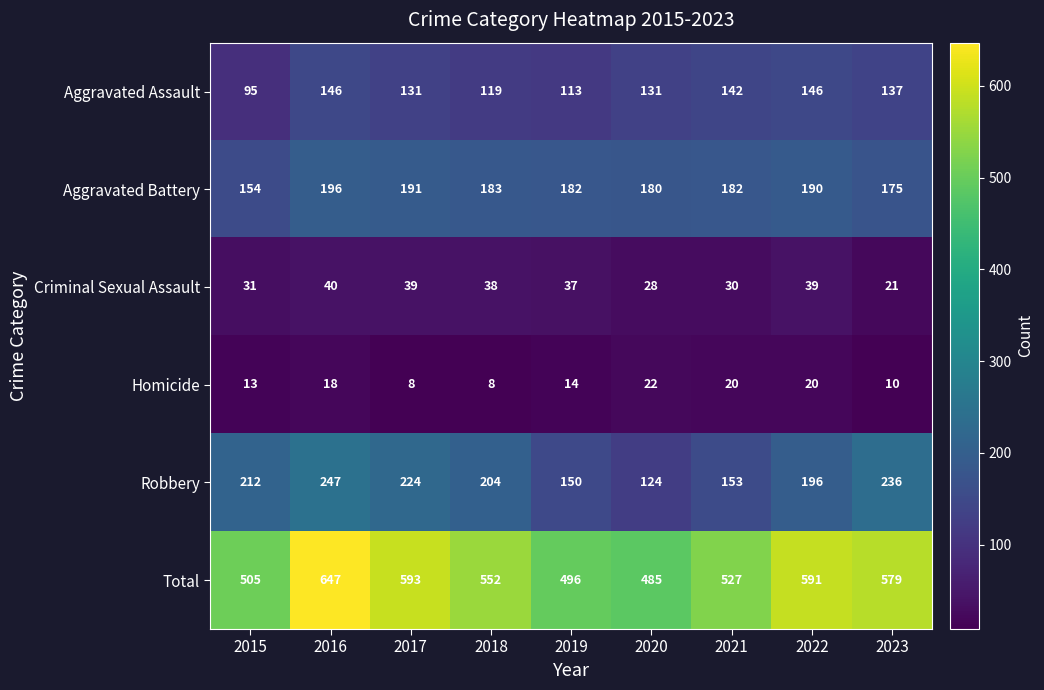

Between 2018 and 2023, which series saw the biggest shift?

Robbery